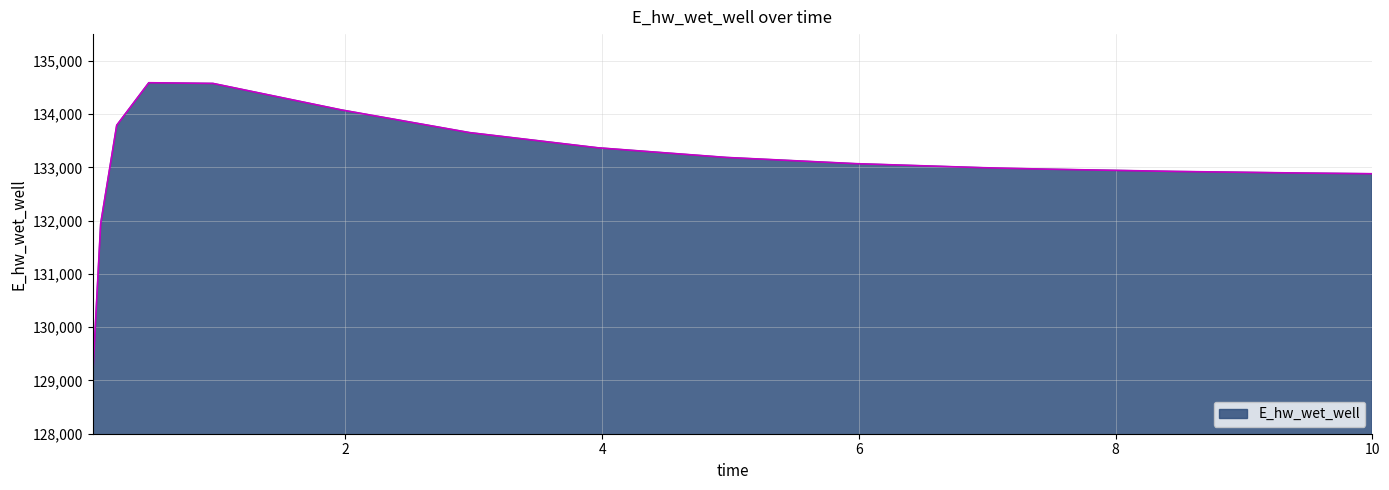

What is the average value?

133063.2